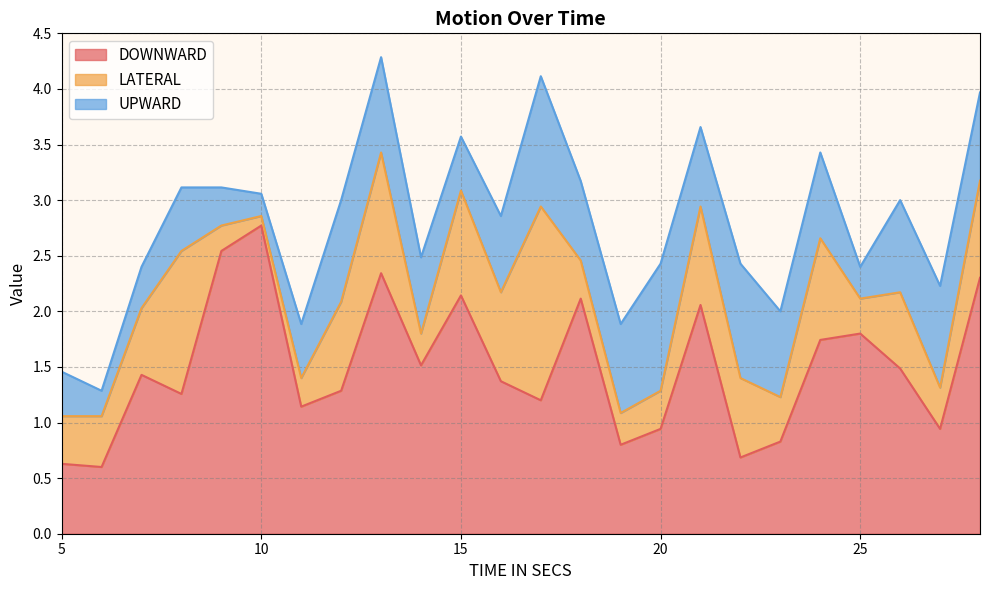

True or false: UPWARD has more than 0 interior local peaks.

True